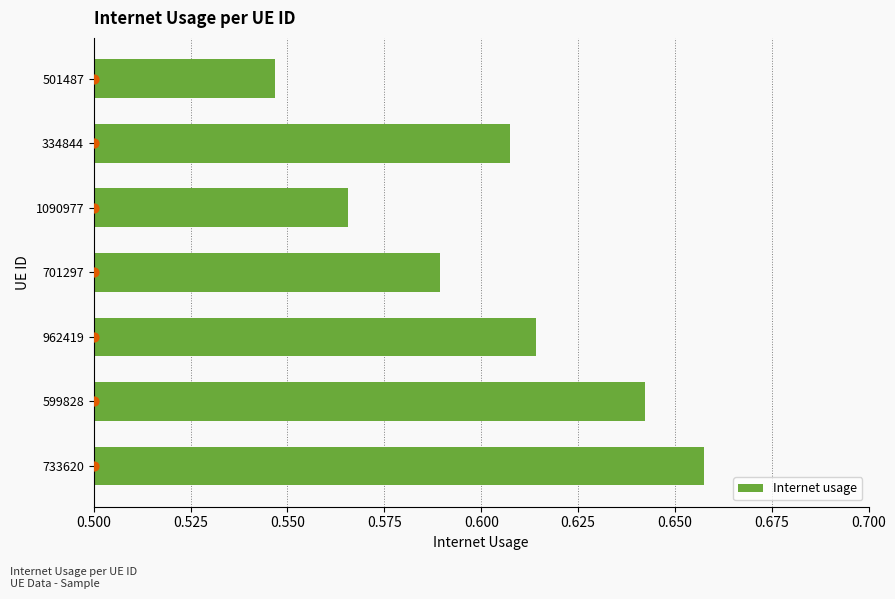

What is the sum of the Internet usage values at 599828 and 733620?

1.3